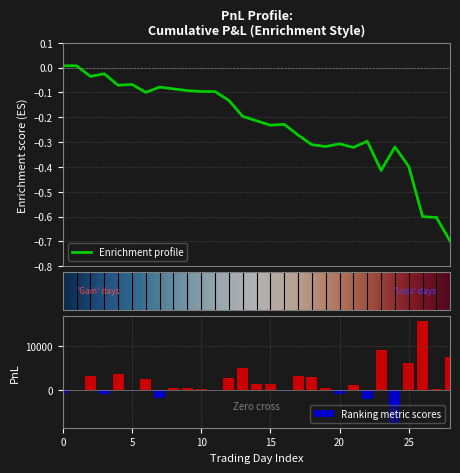

What is the highest value of the Ranking metric scores series?

15820